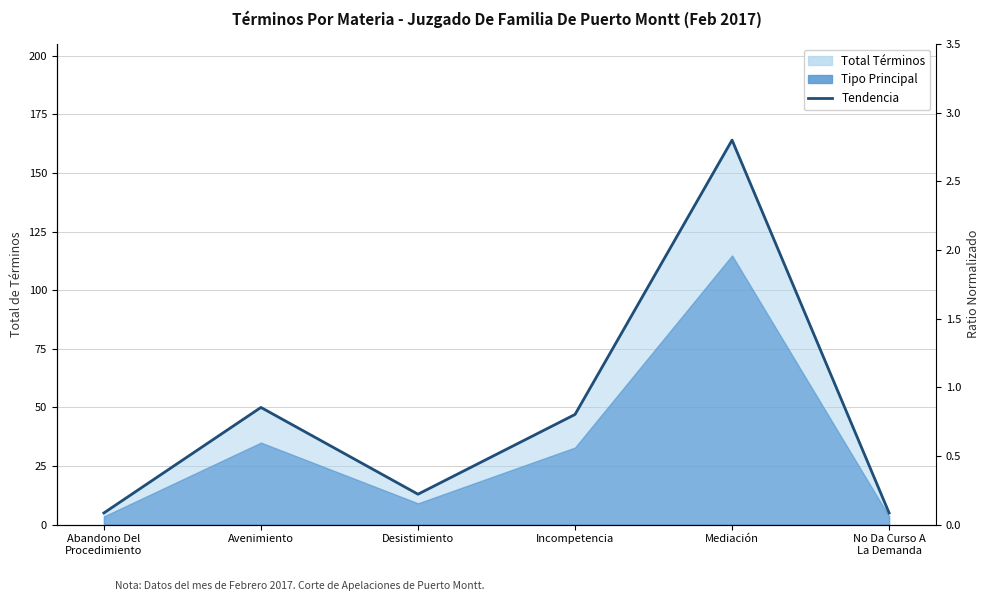

Approximately how many times larger is the value at Incompetencia compared to Abandono Del
Procedimiento?

9.4